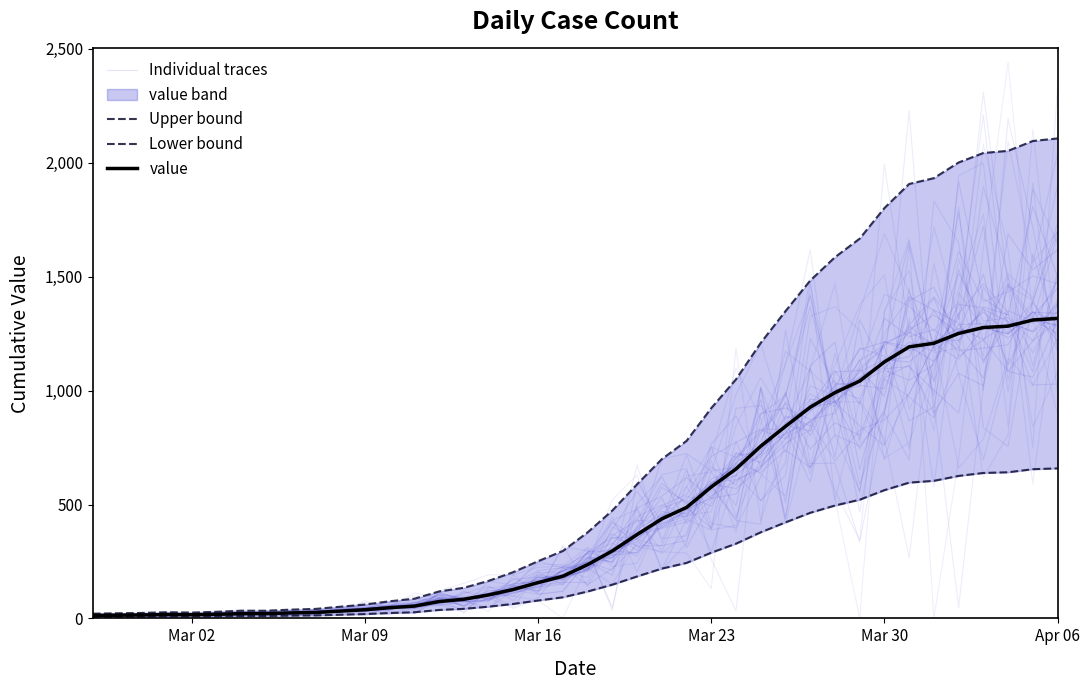

Which series has the largest range (max minus min)?

Upper bound